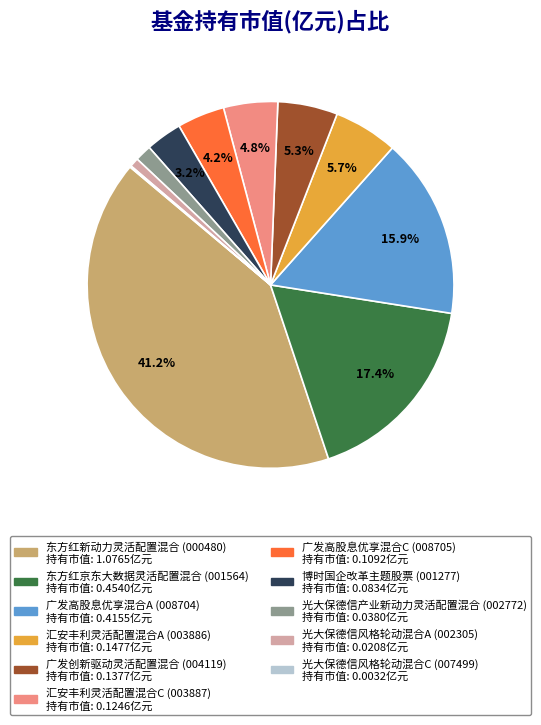

Which has a higher value, 广发创新驱动灵活配置混合 or 东方红新动力灵活配置混合?

东方红新动力灵活配置混合